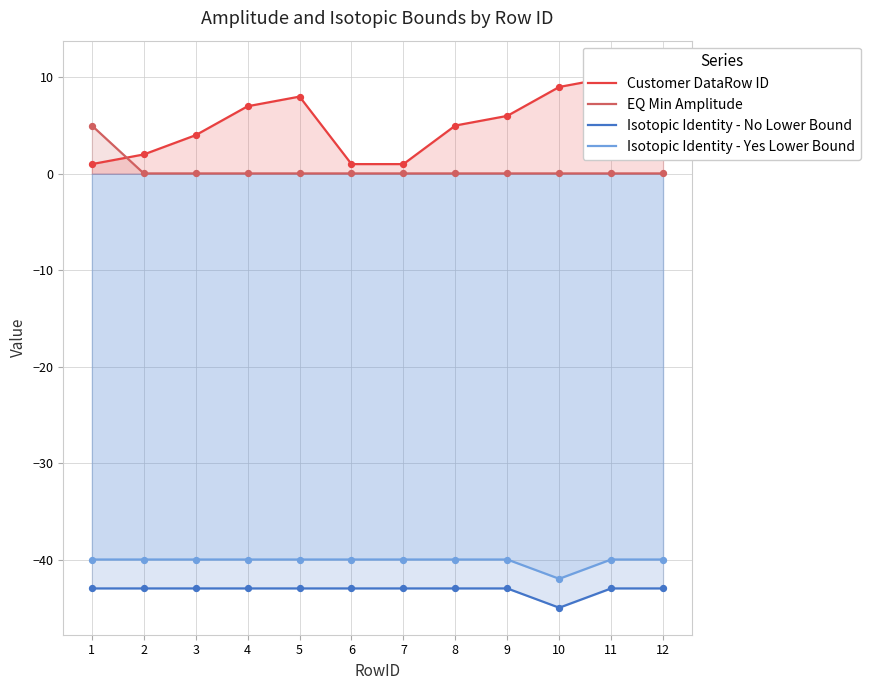

What is the total value across all series at 6?

-82.0